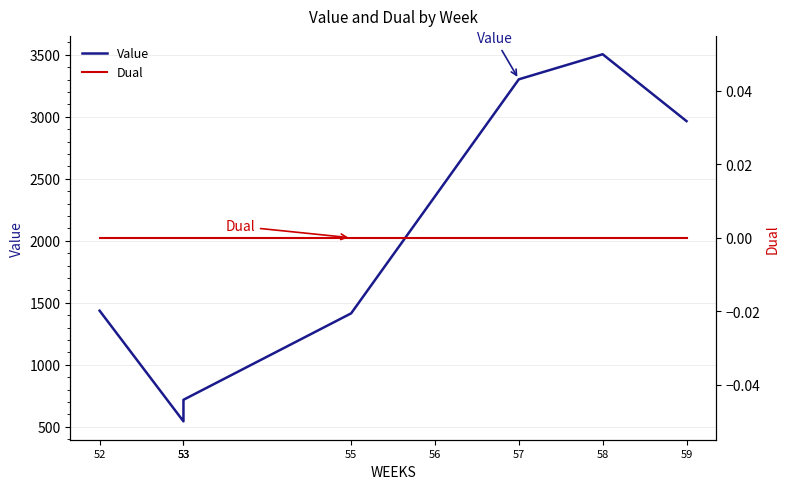

The value of Value at 53 is 729.8. True or false?

False